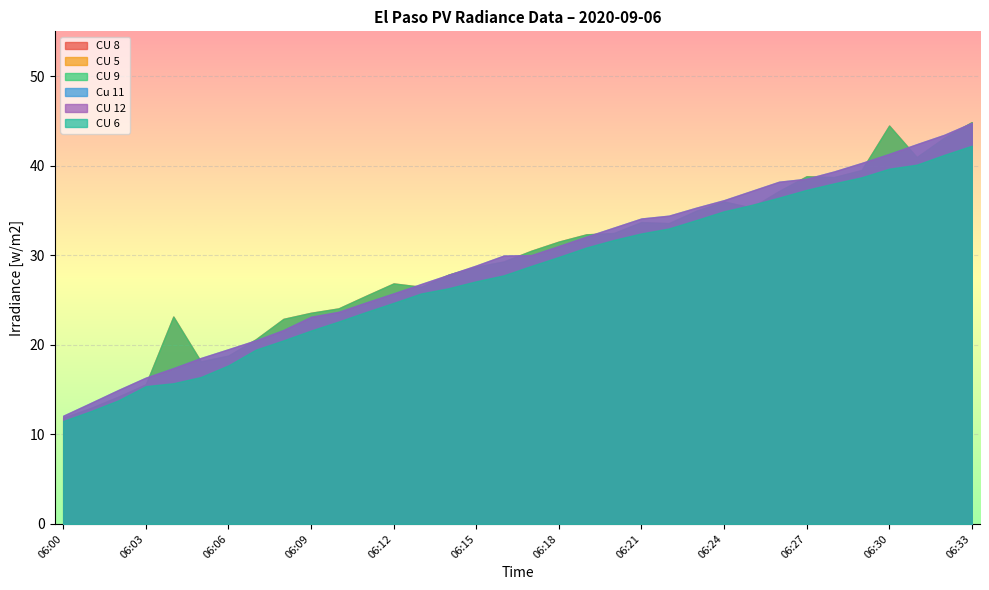

At which category does the chart reach its minimum across all series?

06:00